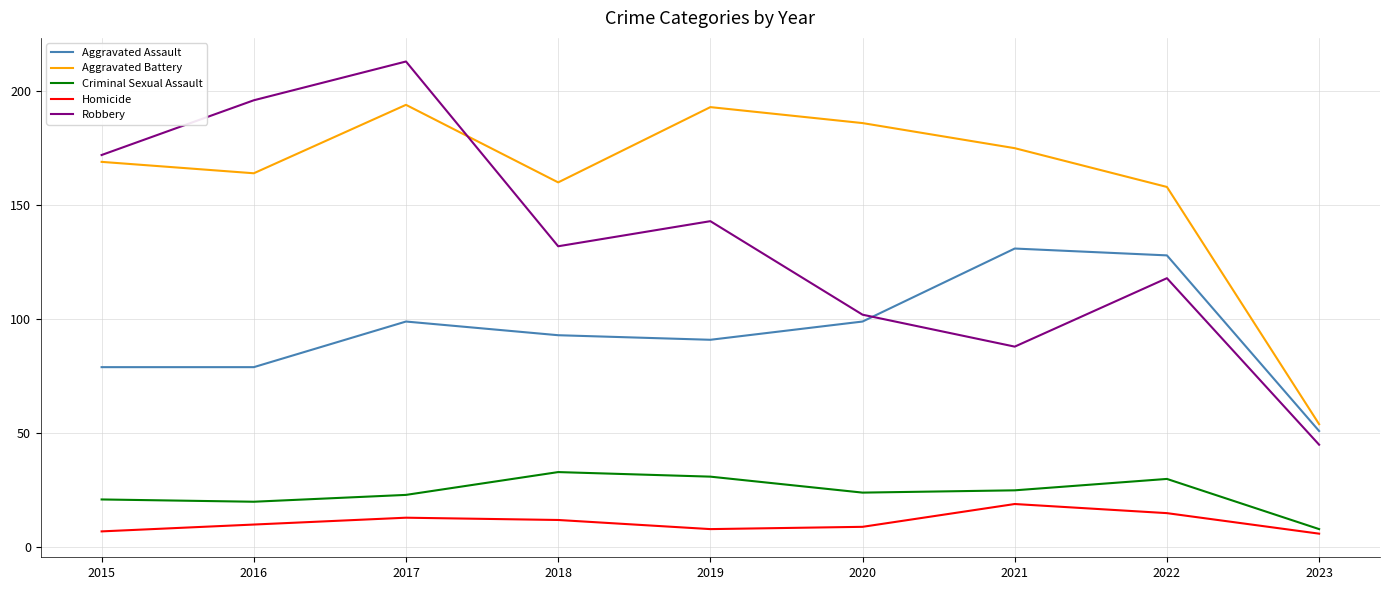

True or false: Criminal Sexual Assault has a value of 8 at 2021.

False